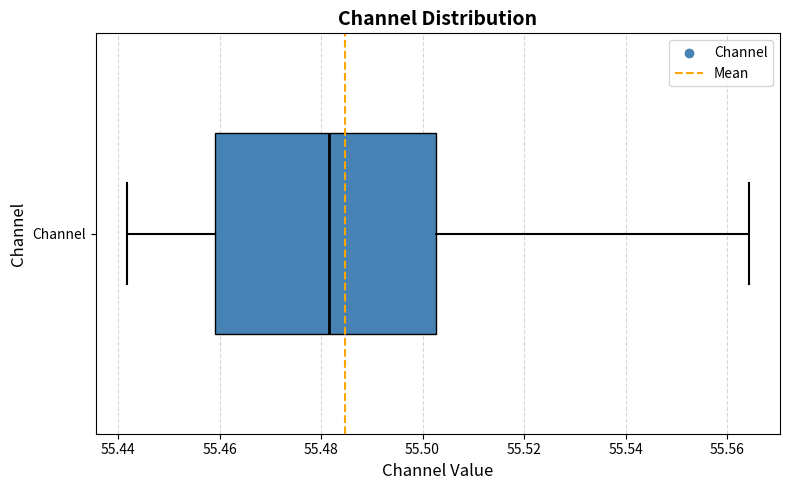

Read this box plot against the x-axis: the position of the median line, the range covered by the box, and the ends of both whiskers. The values are not printed on the chart, so give them approximately, as read against the axis.

median 55.482, box 55.460 to 55.502, whiskers 55.442 to 55.564